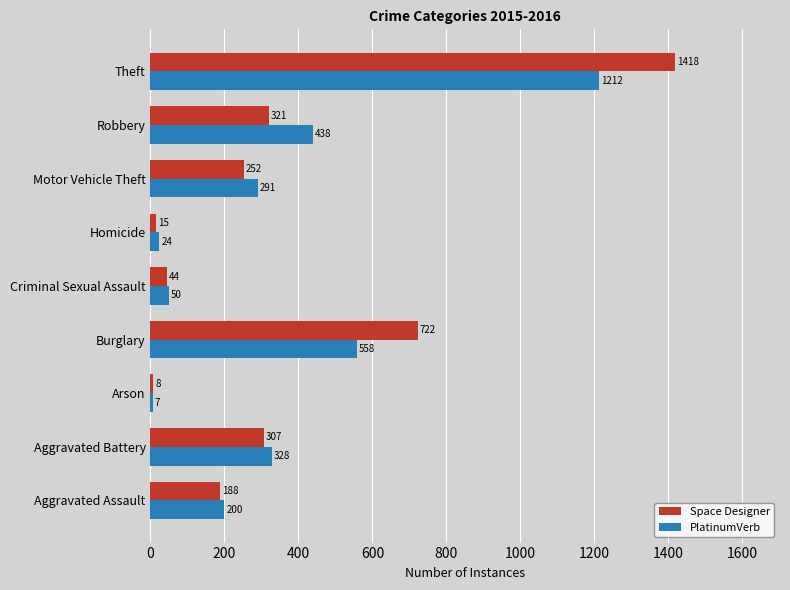

Count the number of data series in this chart.

2